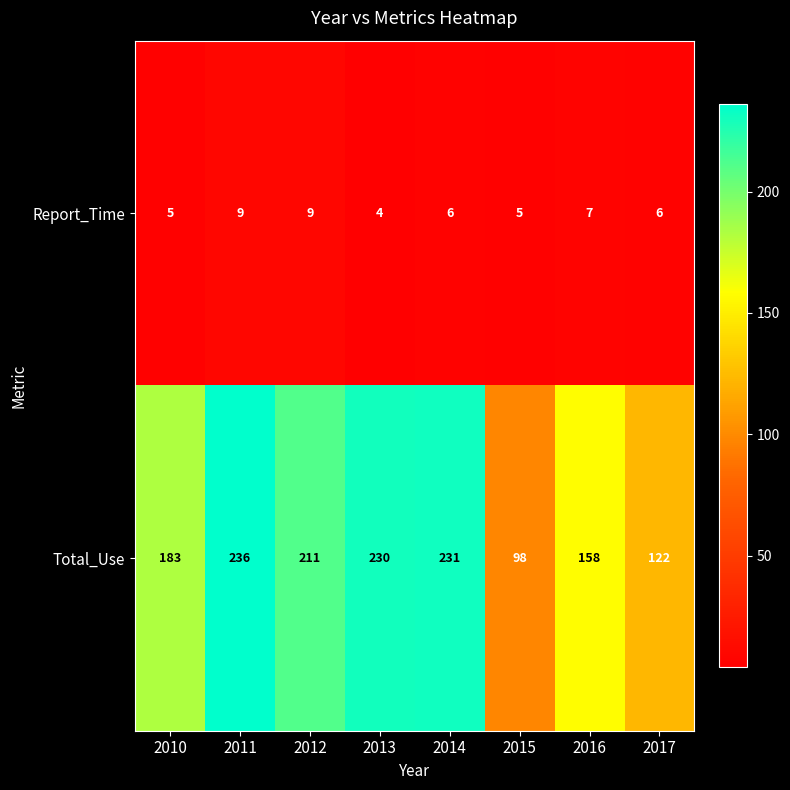

Reading left to right, what are all the values shown in this chart?

Report_Time: 2010=5	2011=9	2012=9	2013=4	2014=6	2015=5	2016=7	2017=6
Total_Use: 2010=183	2011=236	2012=211	2013=230	2014=231	2015=98	2016=158	2017=122